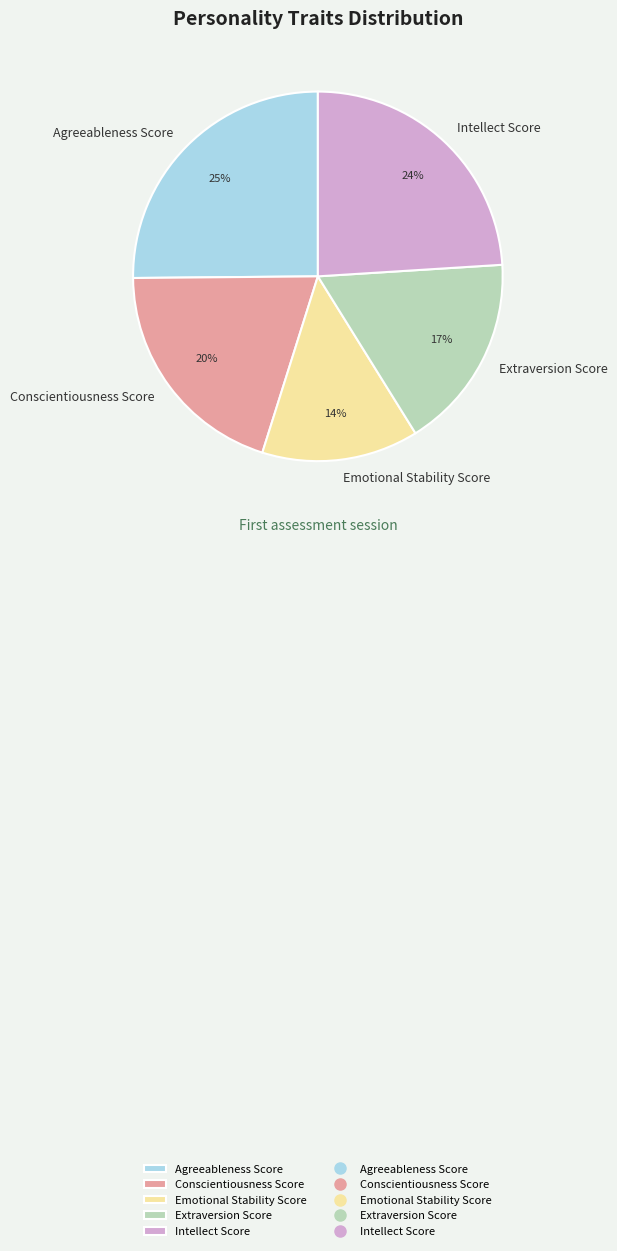

Which category has the biggest portion of the pie?

Agreeableness Score